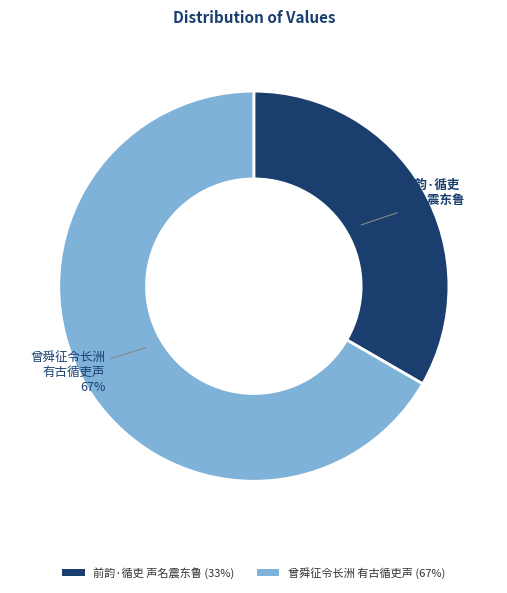

To the nearest percent, what is the average slice percentage?

50%